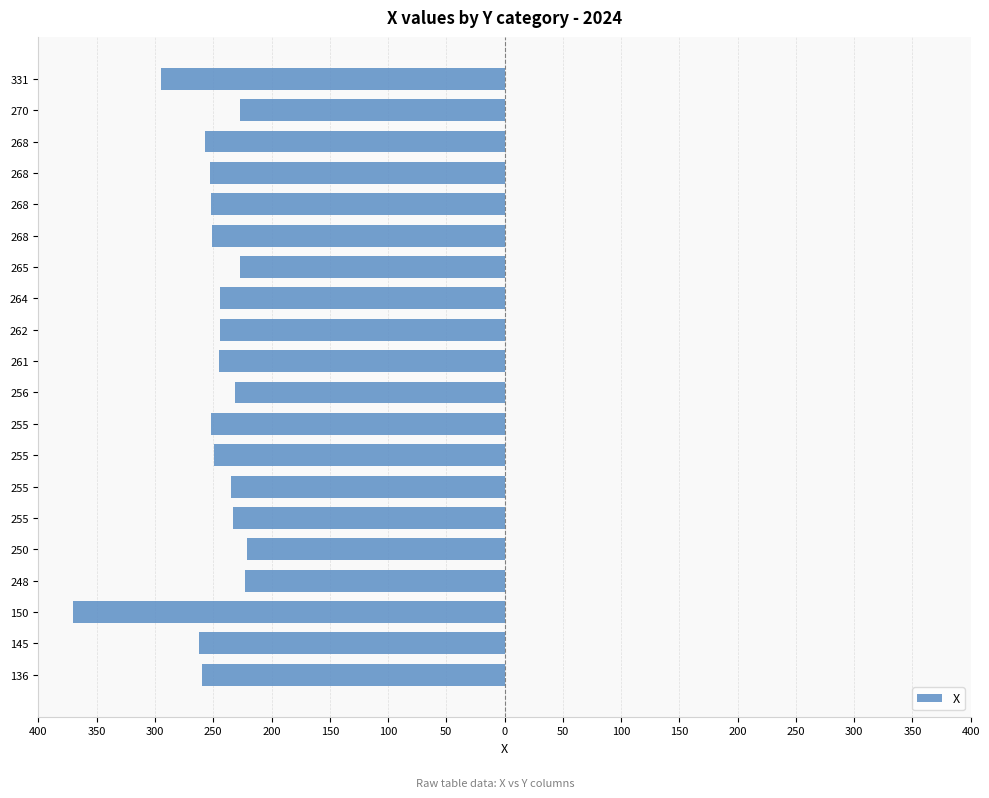

Are the bars grouped side by side (vs. stacked)?

No